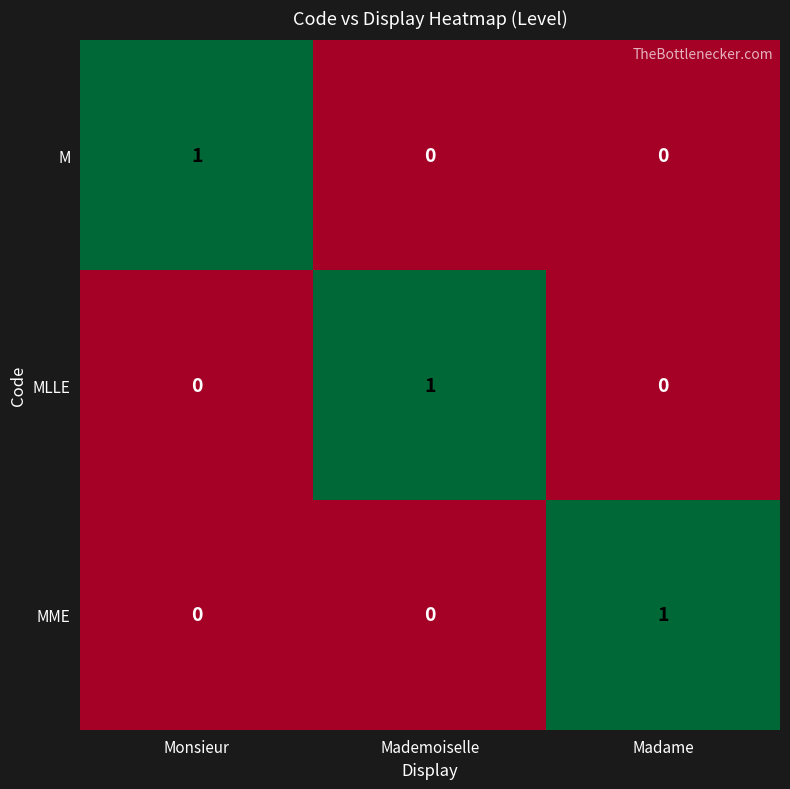

True or false: MME has a value of -1 at Monsieur.

False